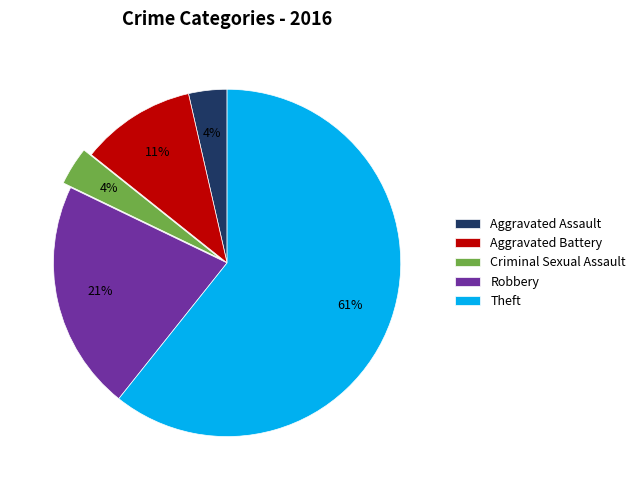

What is the largest slice in the pie chart?

Theft